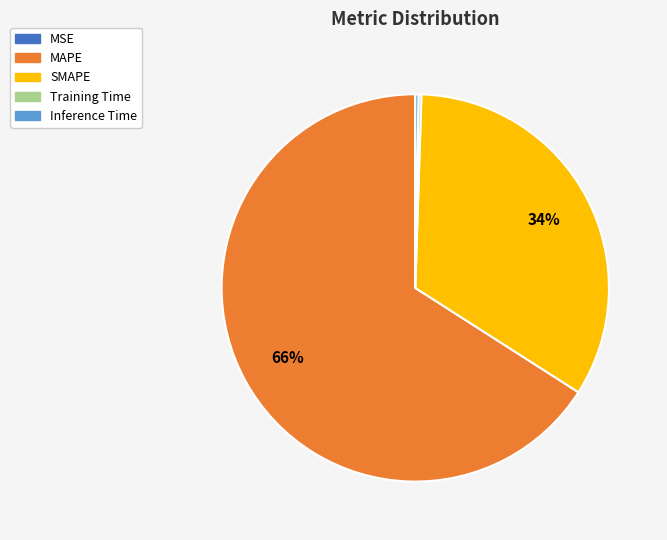

Is it true that SMAPE is 34% of the pie?

True